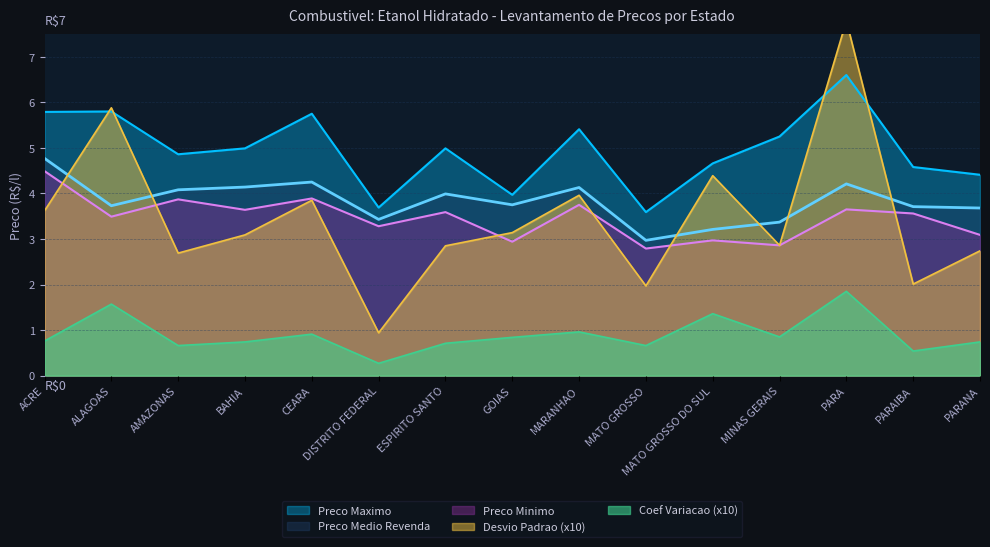

What is the difference between the second highest and second lowest values in the Preco Minimo series?

1.0